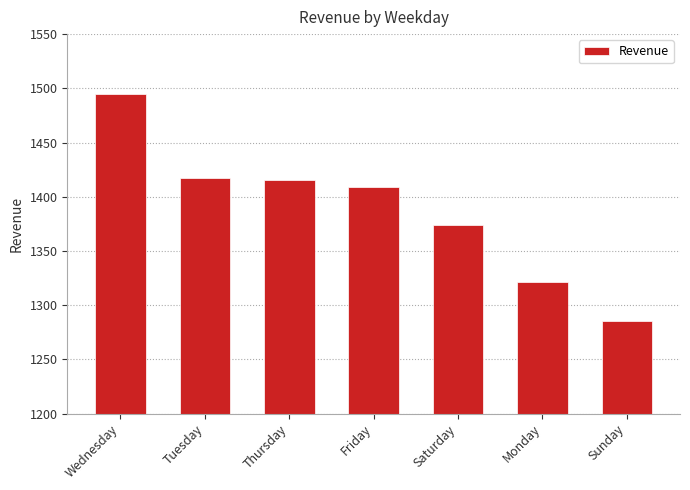

What is the label of the 3rd bar from the right?

Saturday